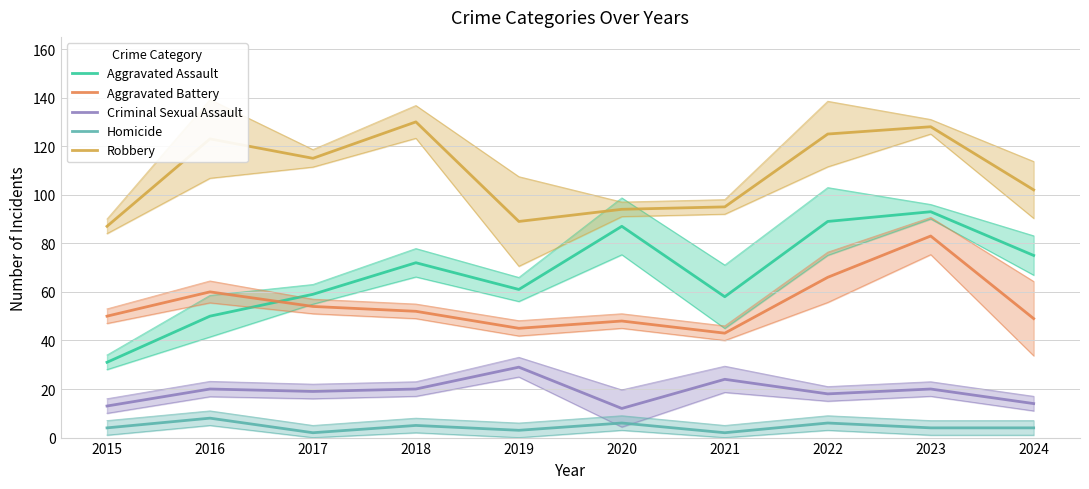

How many lines are shown in the chart?

5